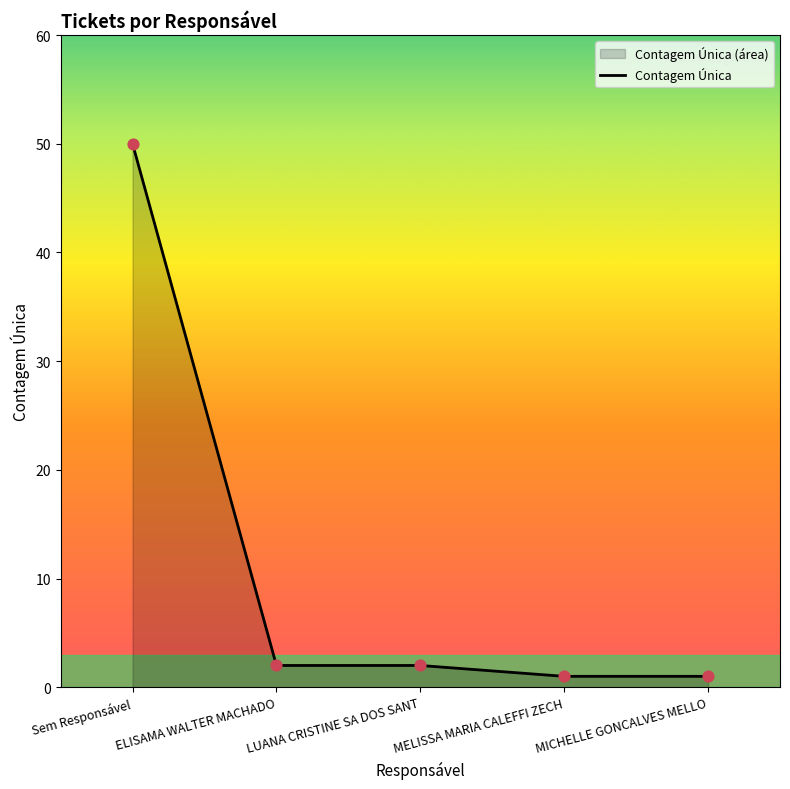

Approximately how many times larger is the value at Sem Responsável compared to LUANA CRISTINE SA DOS SANT?

25.0